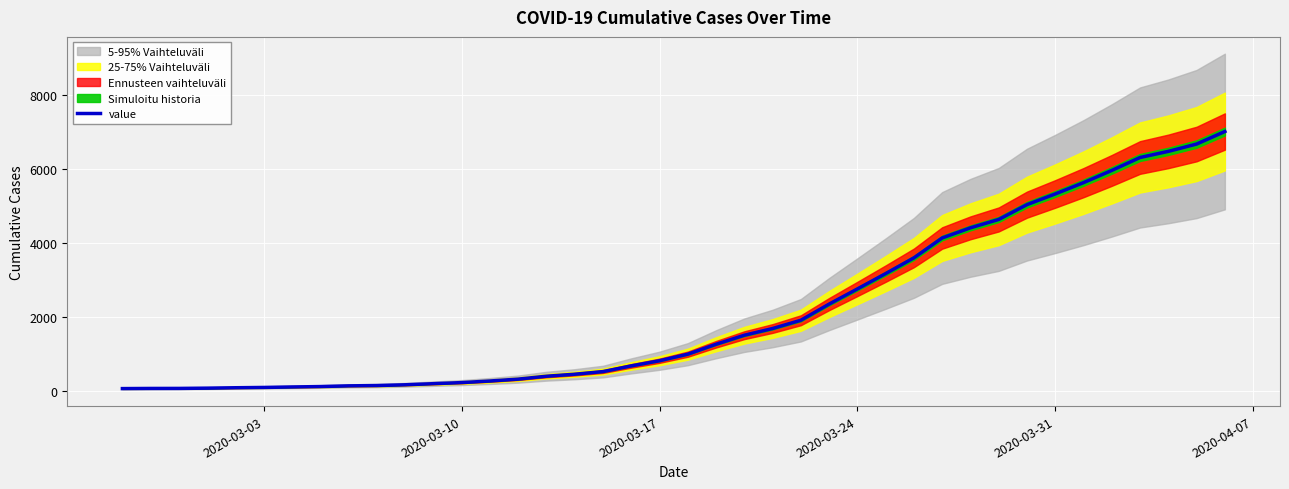

What is the sum of all values?

85761